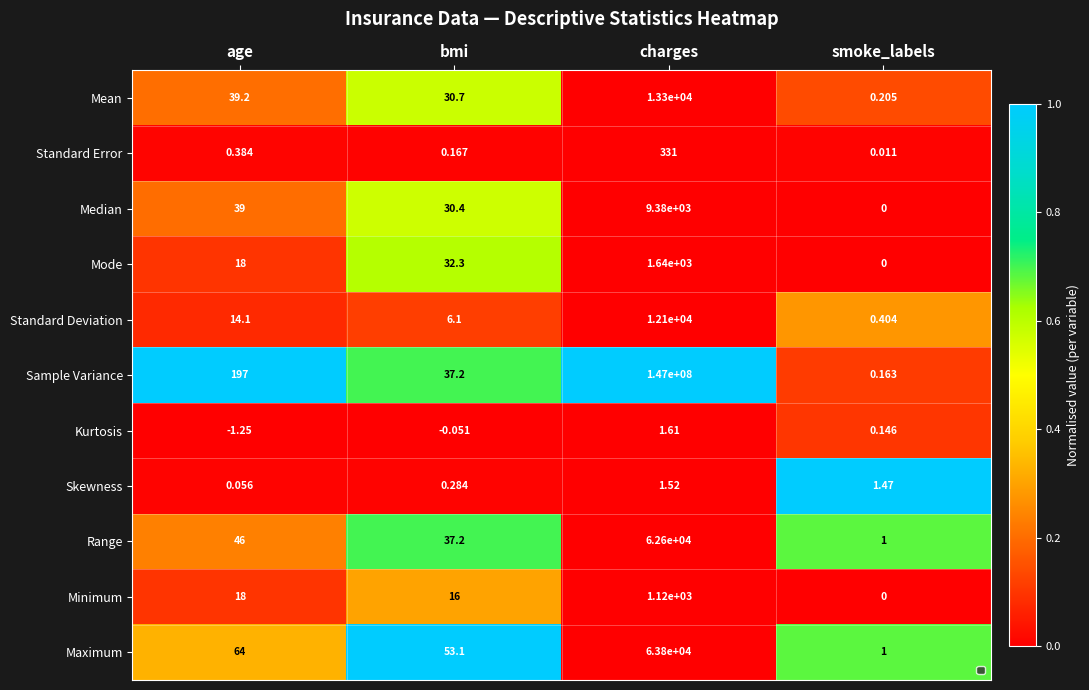

Count the number of data series in this chart.

11